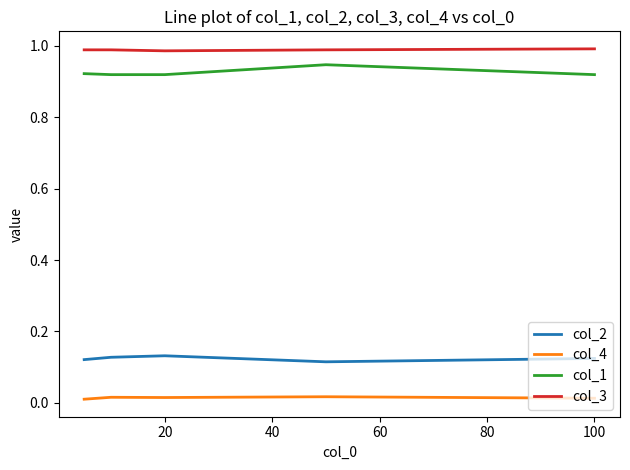

True or false: col_2 and col_1 cross at least once.

False